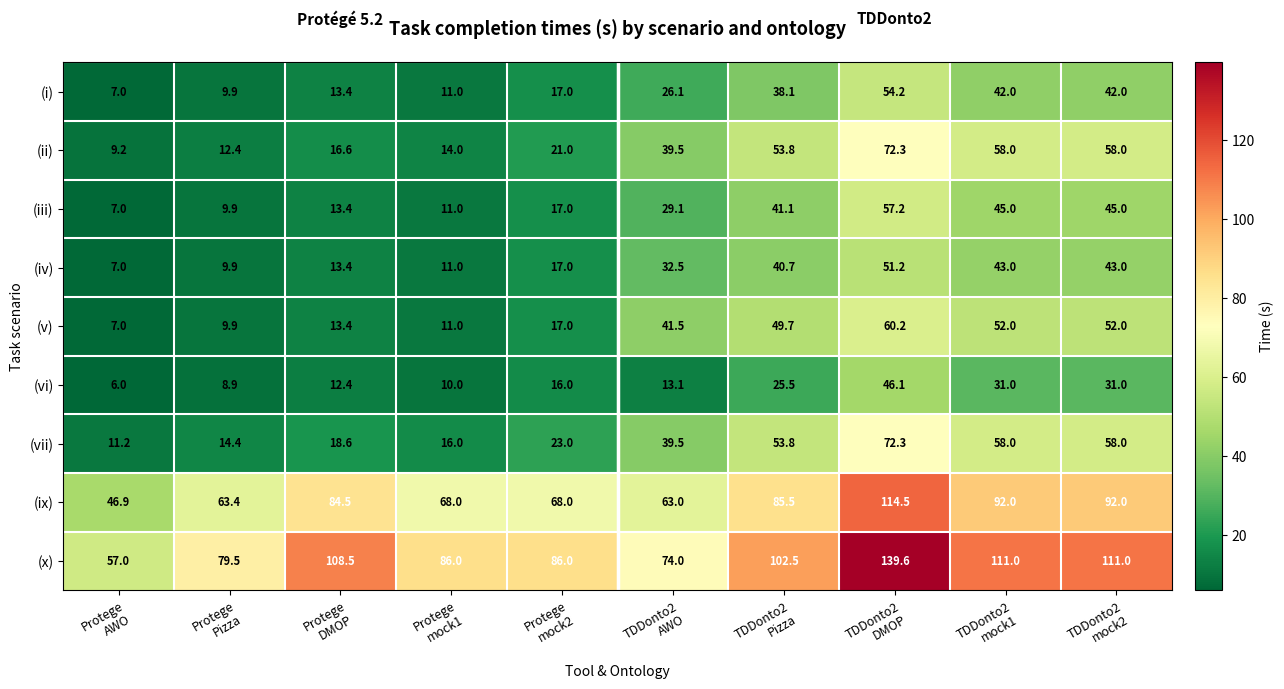

What is the sum of all (i) values?

260.7